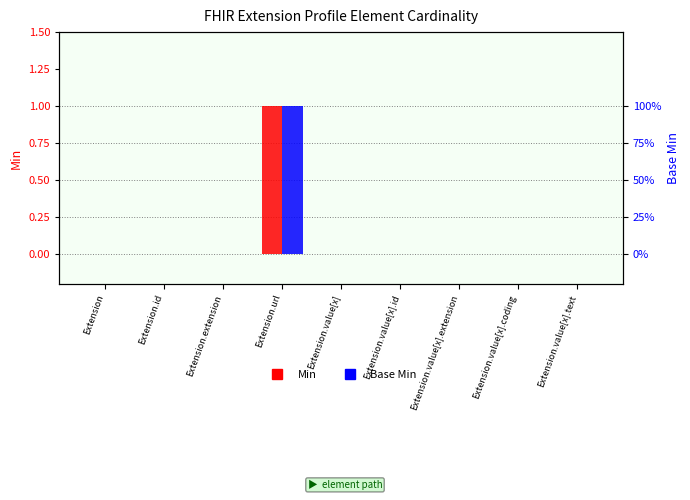

List the labels in order of Base Min value, smallest first.

Extension, Extension.id, Extension.extension, Extension.value[x], Extension.value[x].id, Extension.value[x].extension, Extension.value[x].coding, Extension.value[x].text, Extension.url